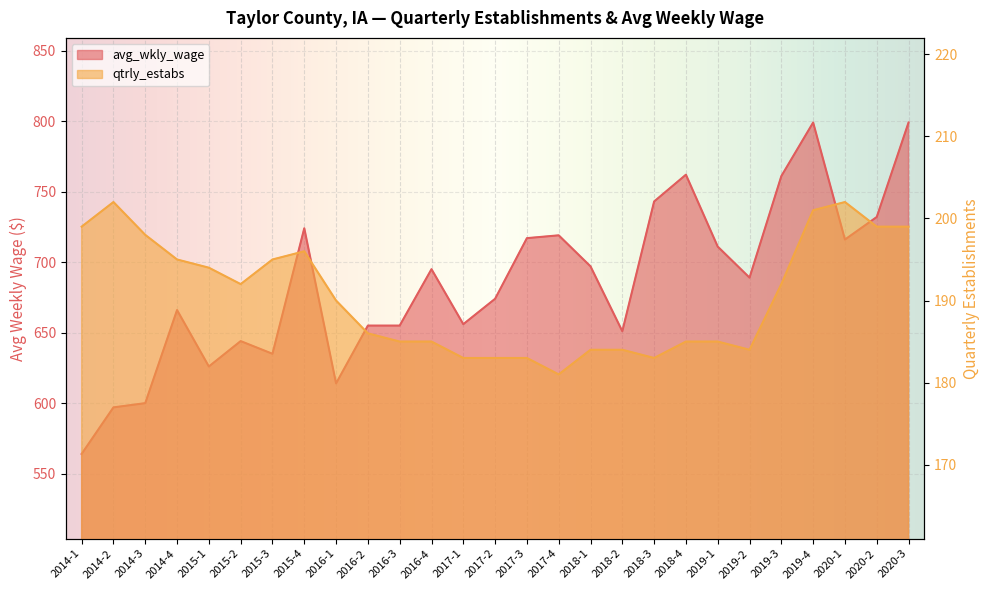

The qtrly_estabs series shows 73 at 2020-1. True or false?

False